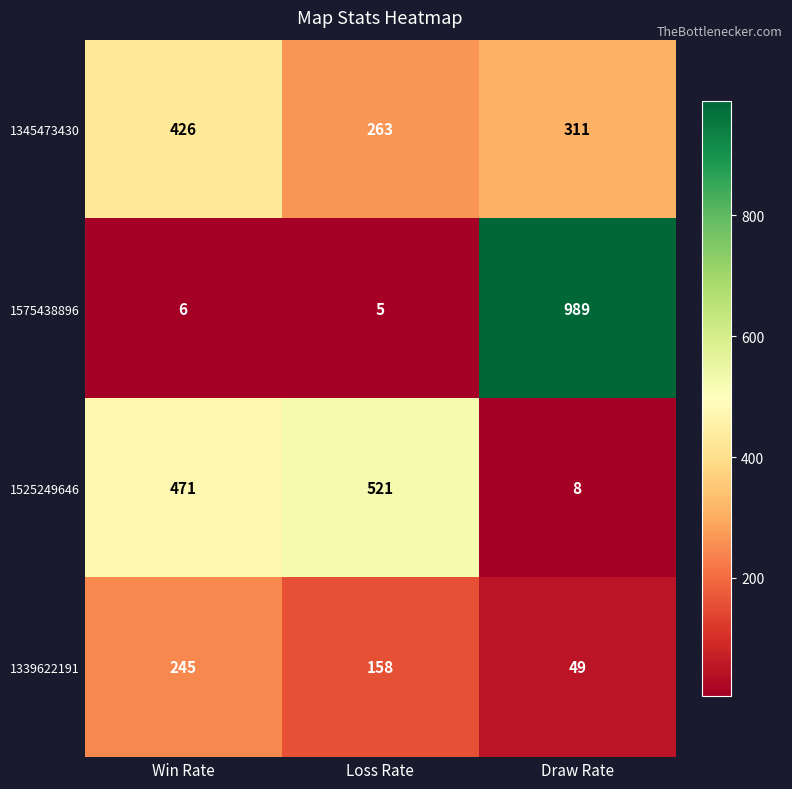

At which label is 1339622191 closest to 147?

Loss Rate